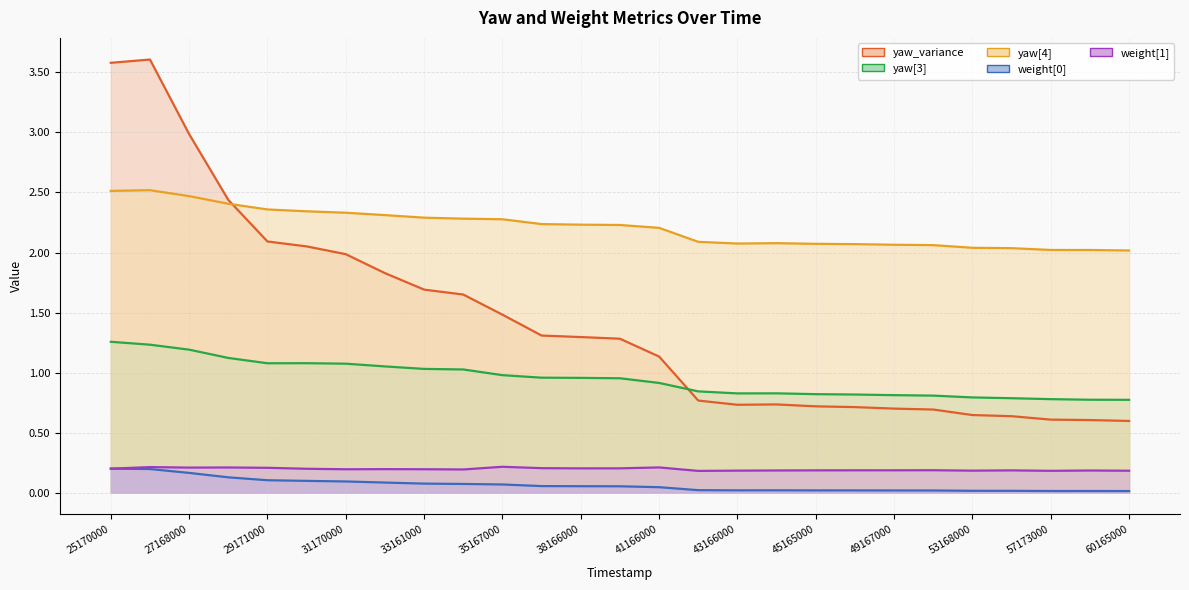

How many distinct data groups are displayed?

5